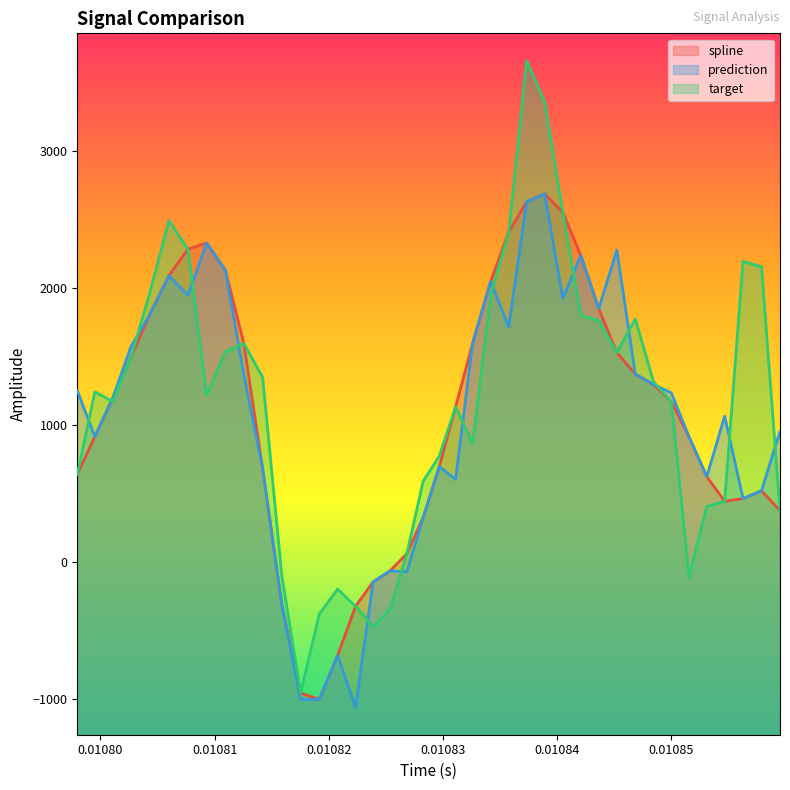

What is the minimum value shown in the chart?

-1060.2